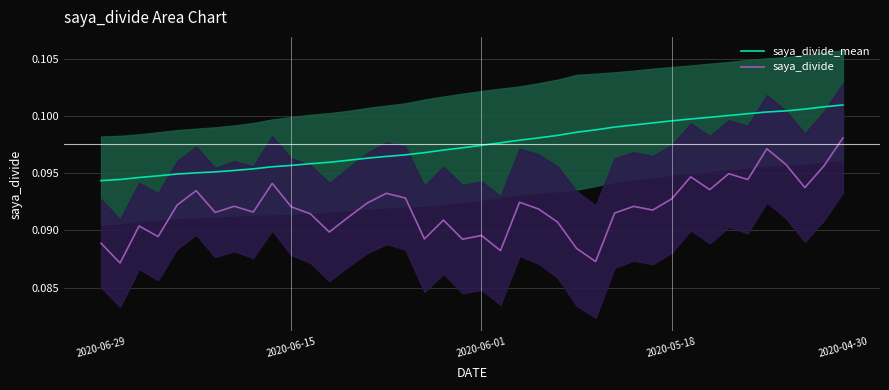

What is the average value of the saya_divide_mean series?

0.1